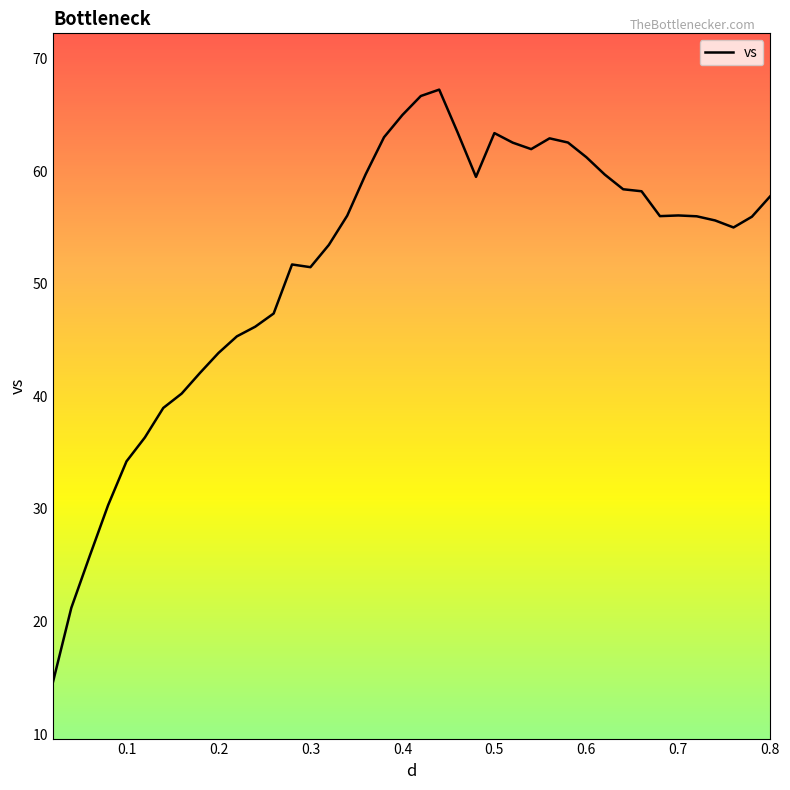

How many lines are shown in the chart?

1